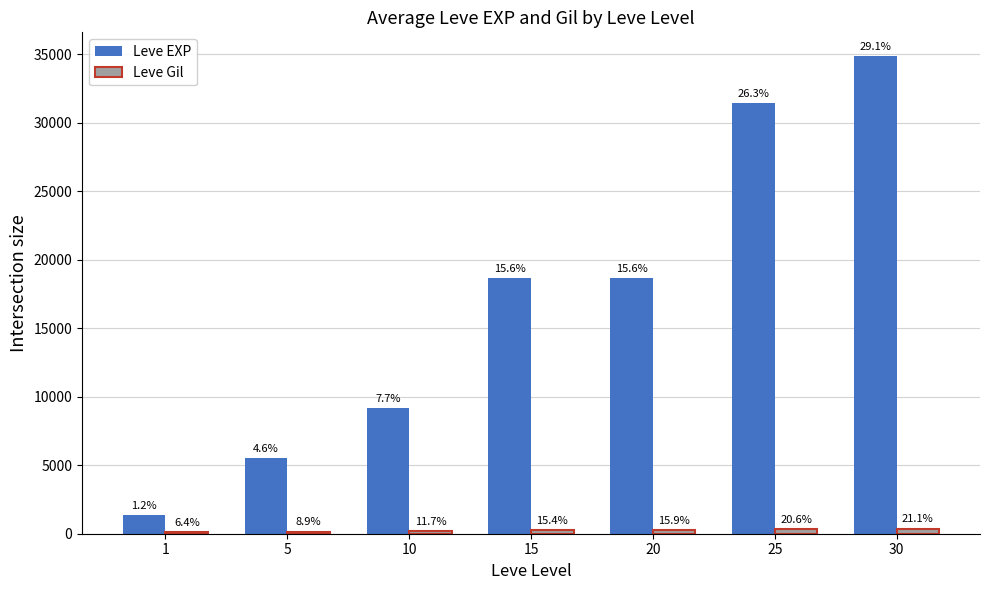

At how many categories does at least one series exceed 24654?

2